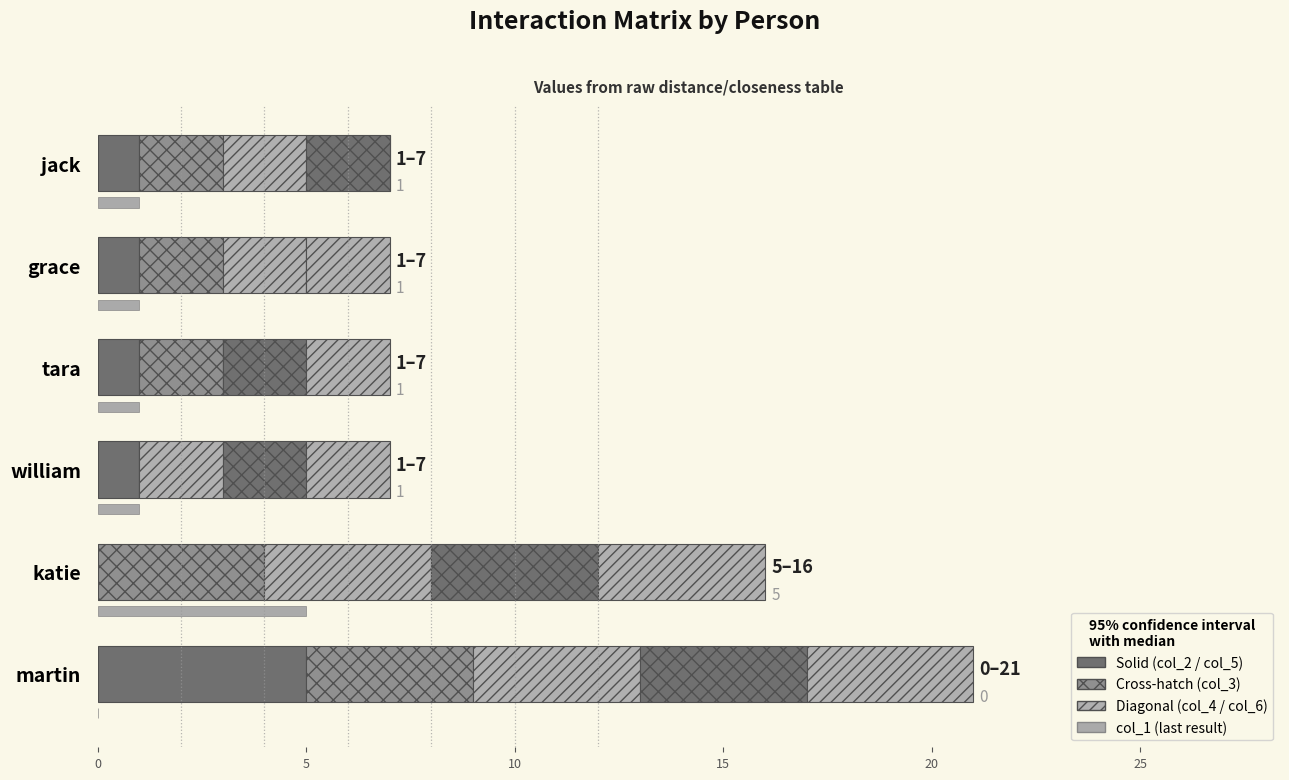

Read the col_6 value at tara.

2